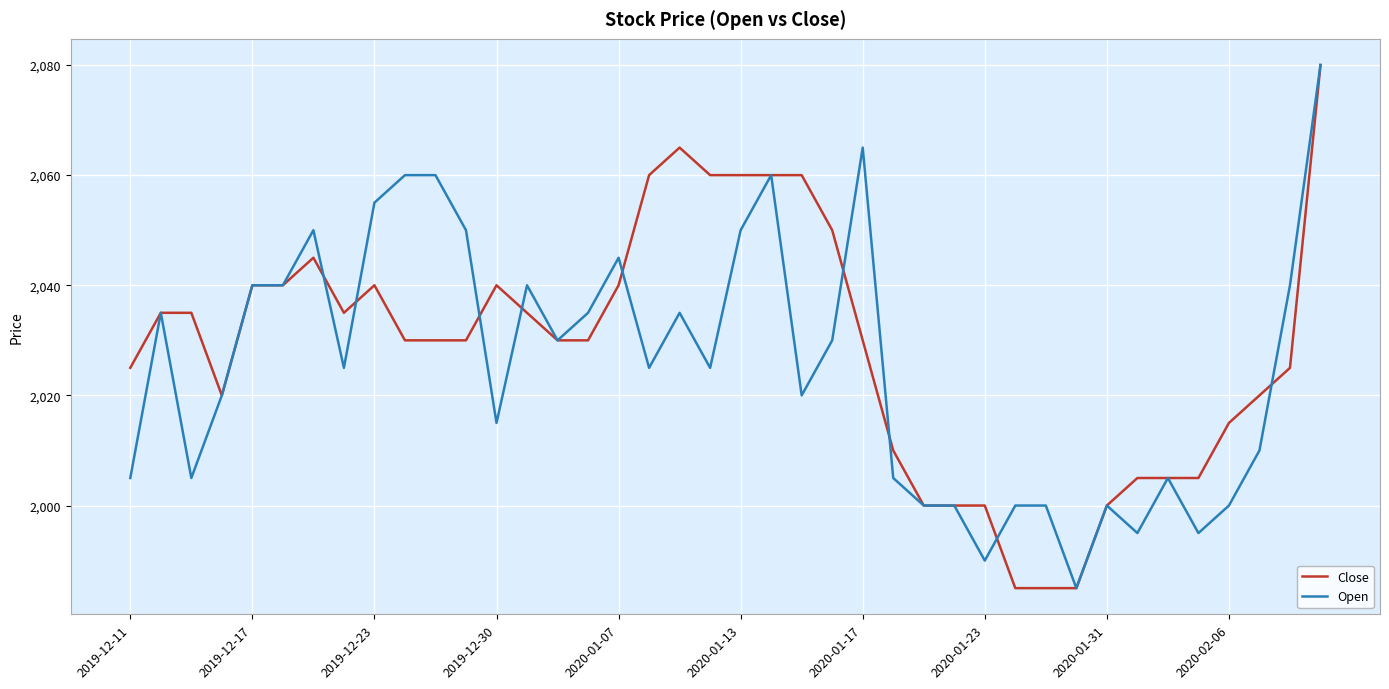

What is the smallest value displayed?

1985